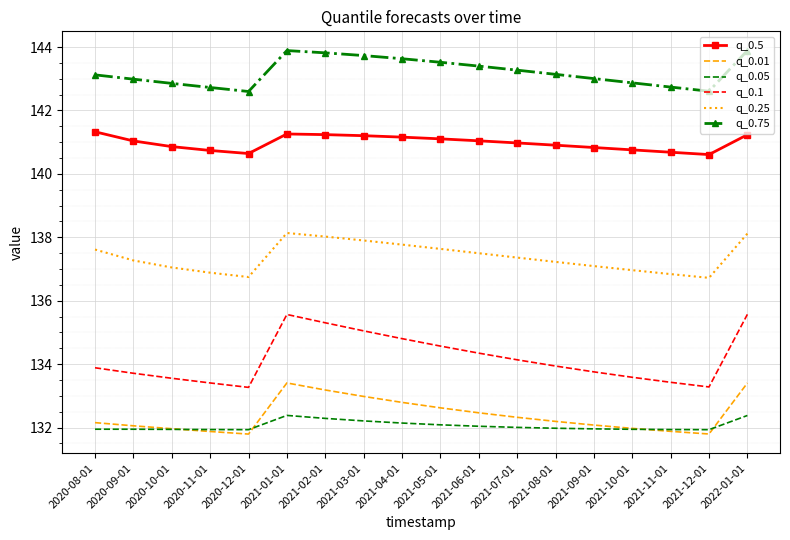

The q_0.01 series shows 133.4 at 2021-01-01. True or false?

True